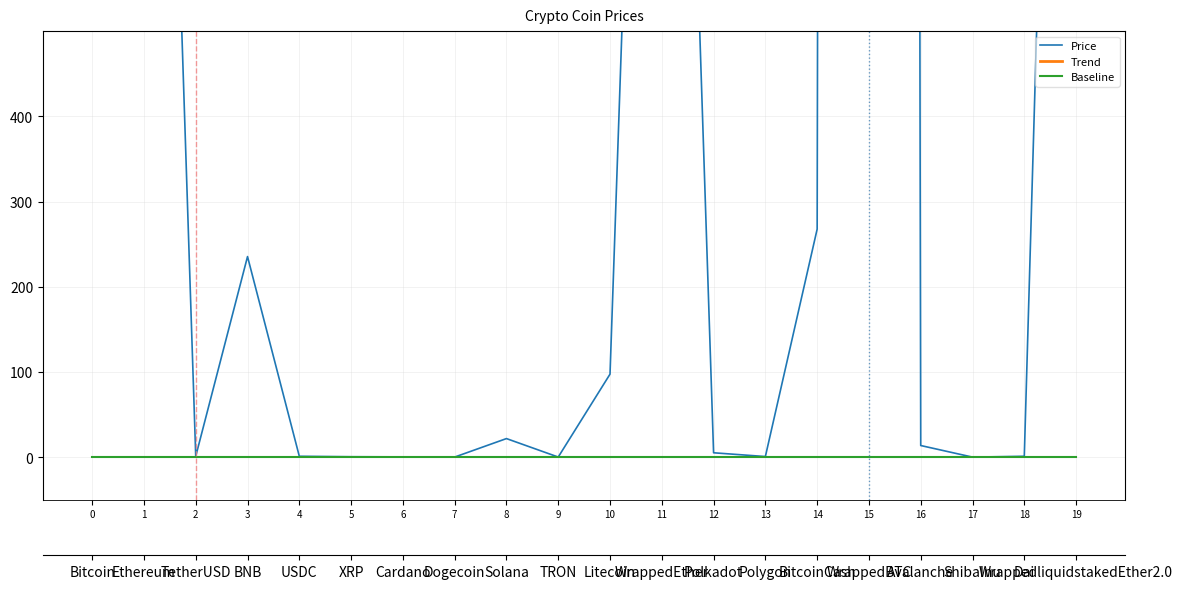

Is it true that Price equals 1.0 at 2?

True